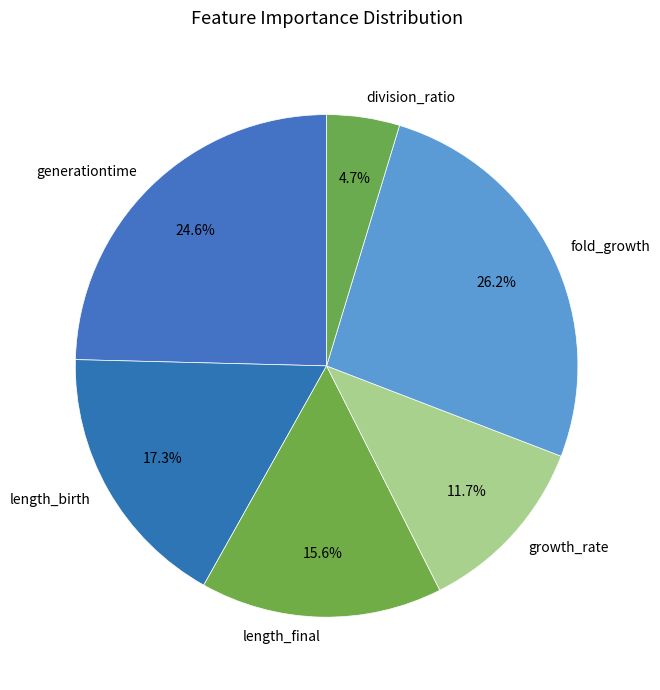

Between length_final and length_birth, which is larger?

length_birth